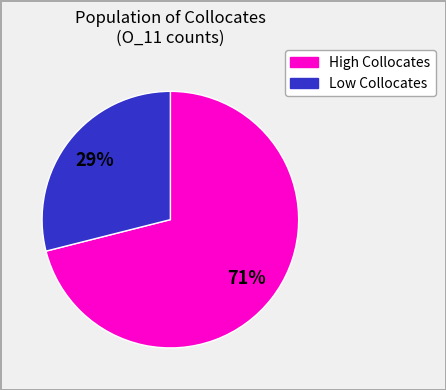

Is there any slice that represents more than half of the pie?

Yes